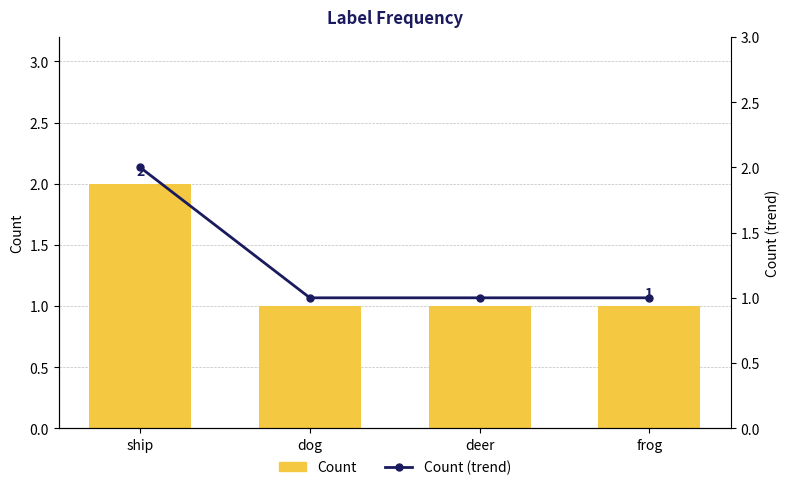

List the labels in order of Count (trend) value, smallest first.

dog, deer, frog, ship